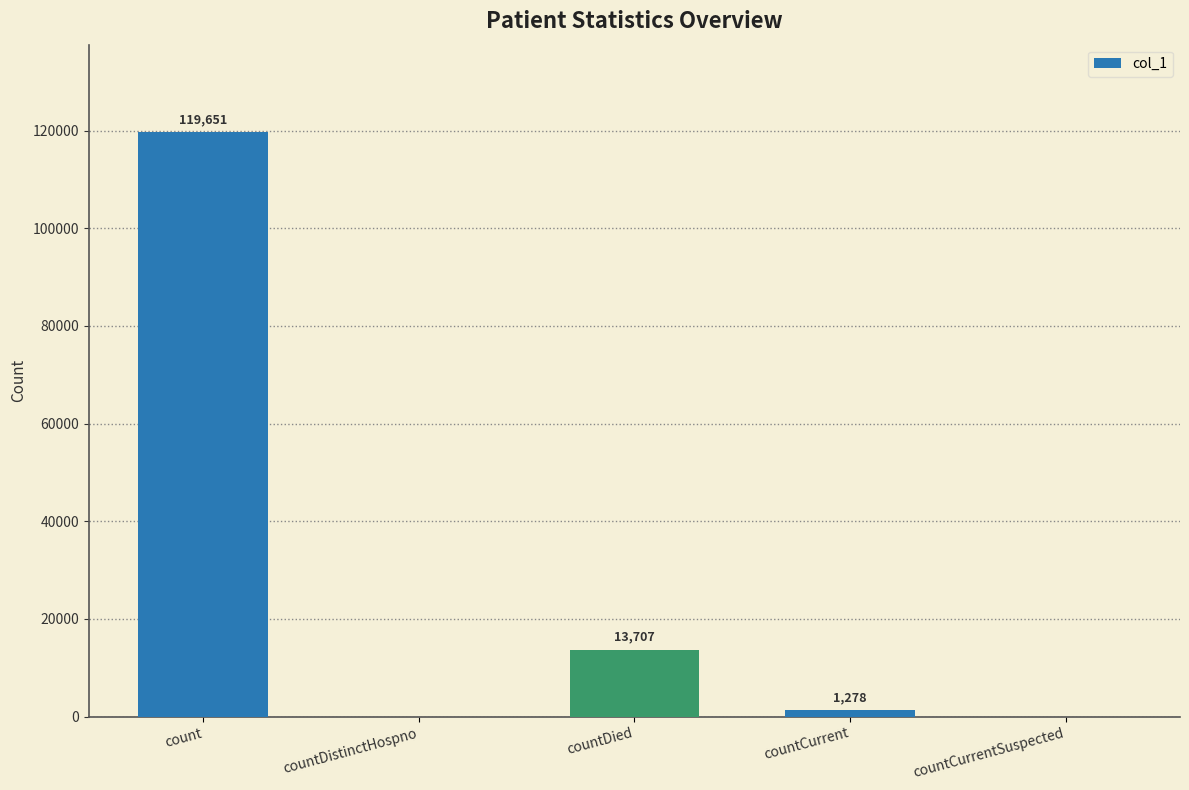

What is the difference between the values at countDistinctHospno and countCurrent?

1278